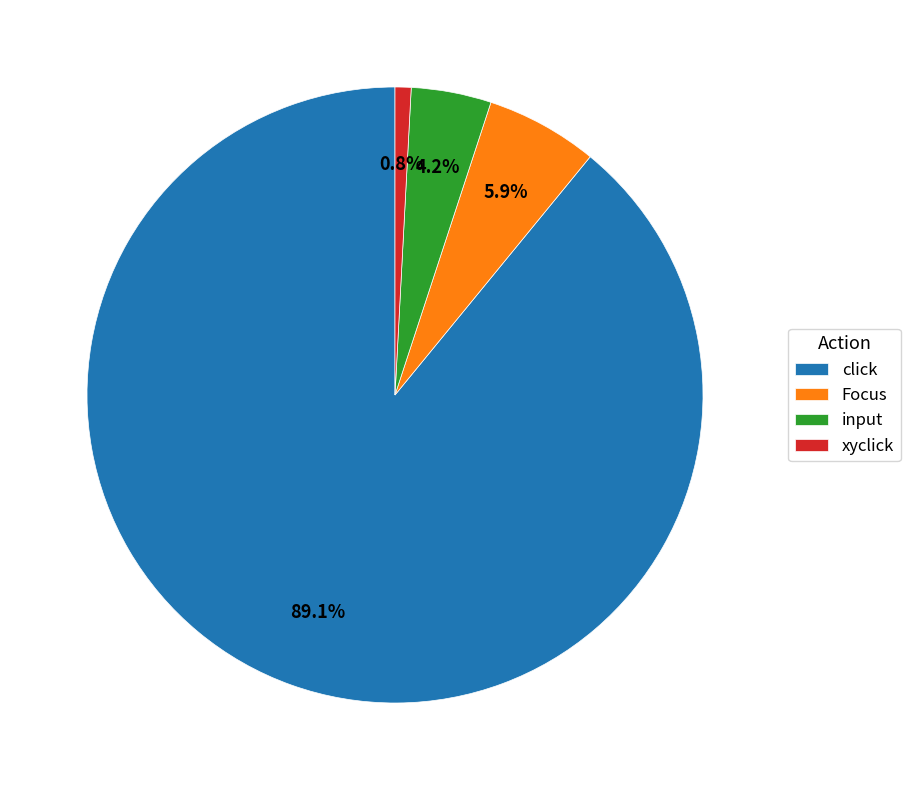

Which has a higher value, xyclick or input?

input